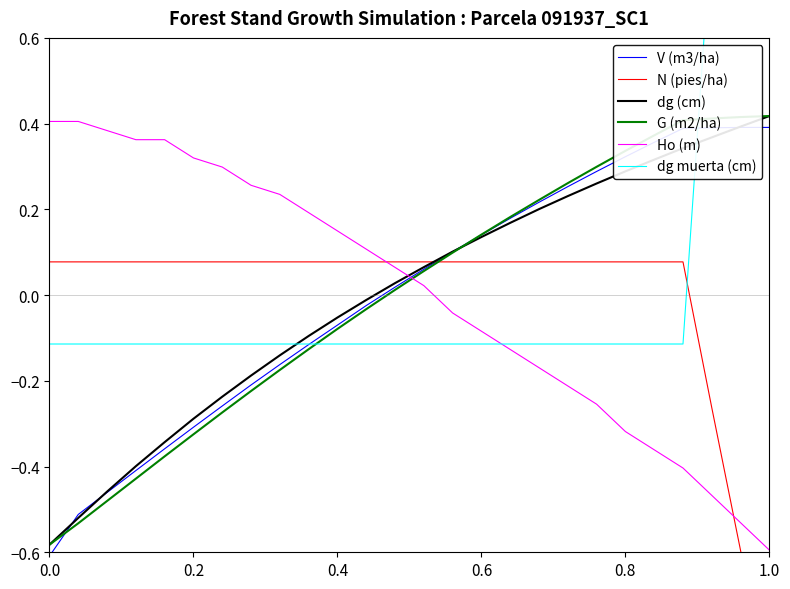

Which series ends up on top after the final intersection of Ho (m) and V (m3/ha)?

V (m3/ha)